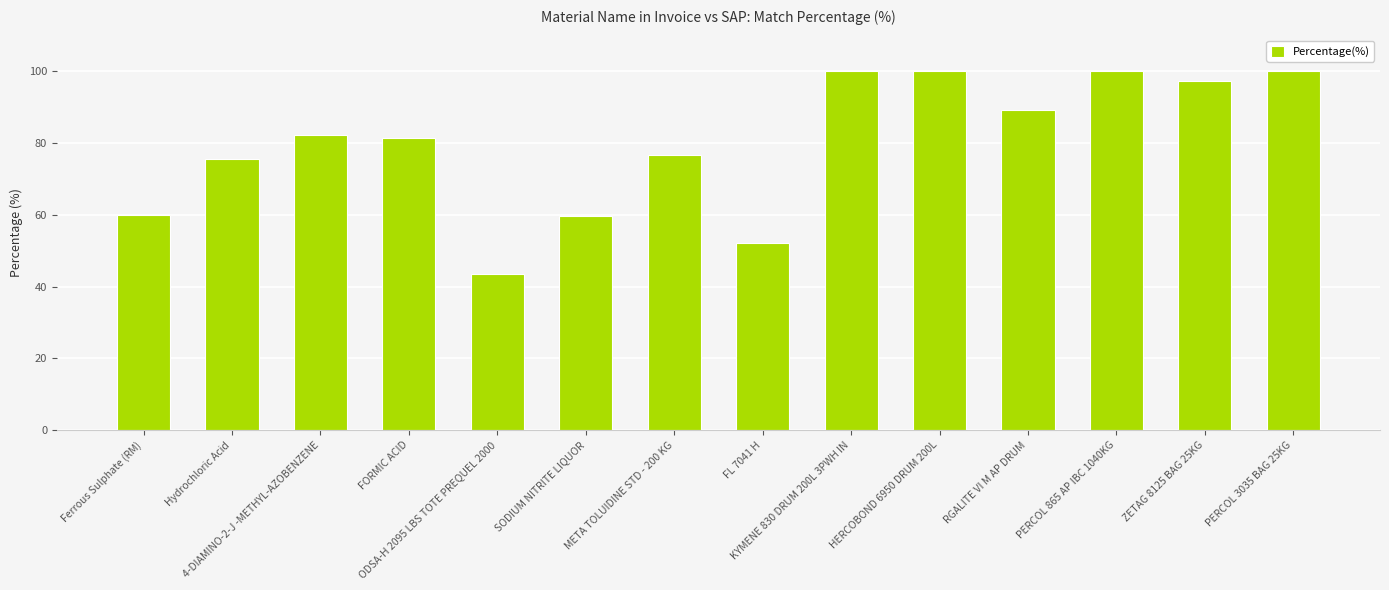

What is the change in value from ODSA-H 2095 LBS TOTE PREQUEL 2000 to PERCOL 3035 BAG 25KG?

+56.4